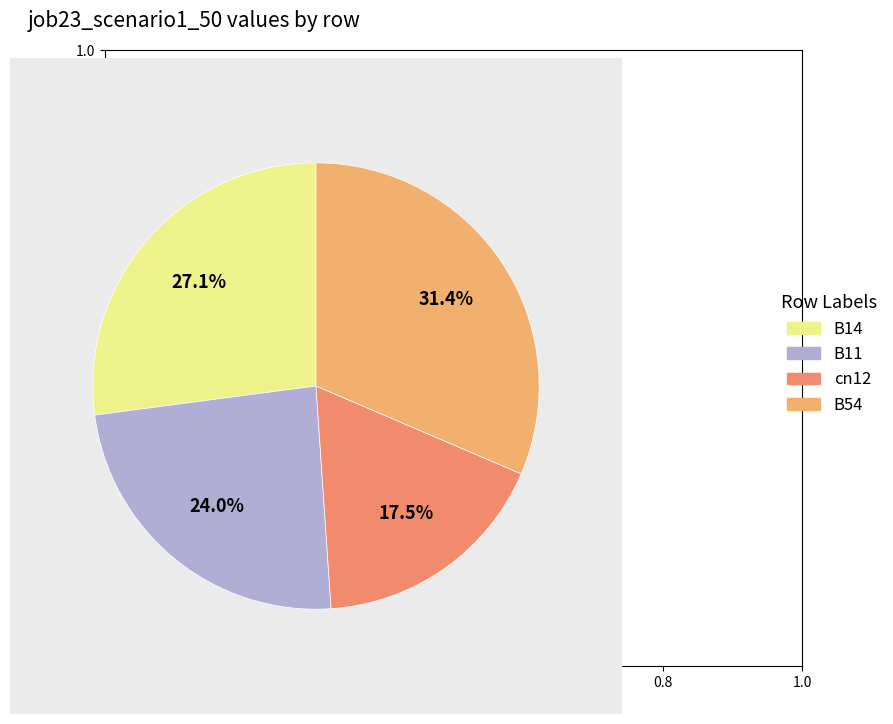

Is B14 the majority of the pie?

No